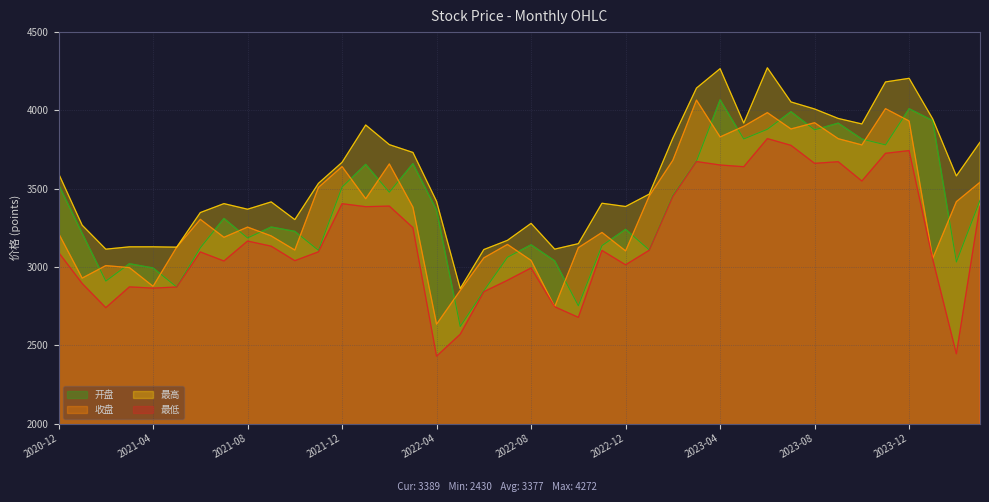

What is the label of the 31st point from the left?

2023-06